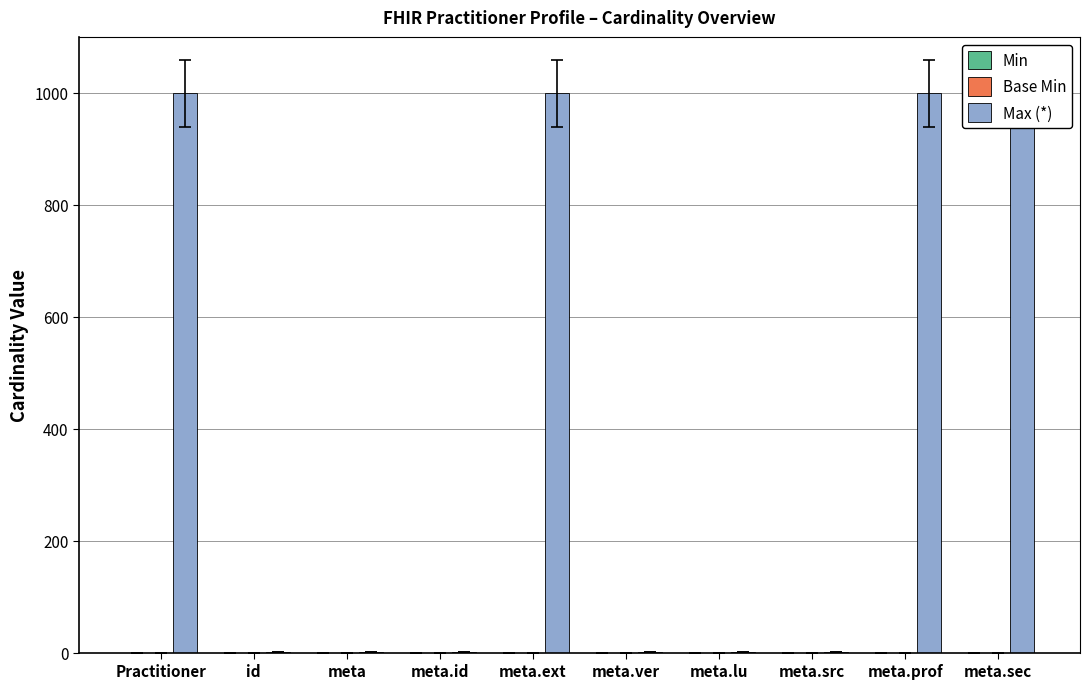

What is the maximum value shown in the chart?

999